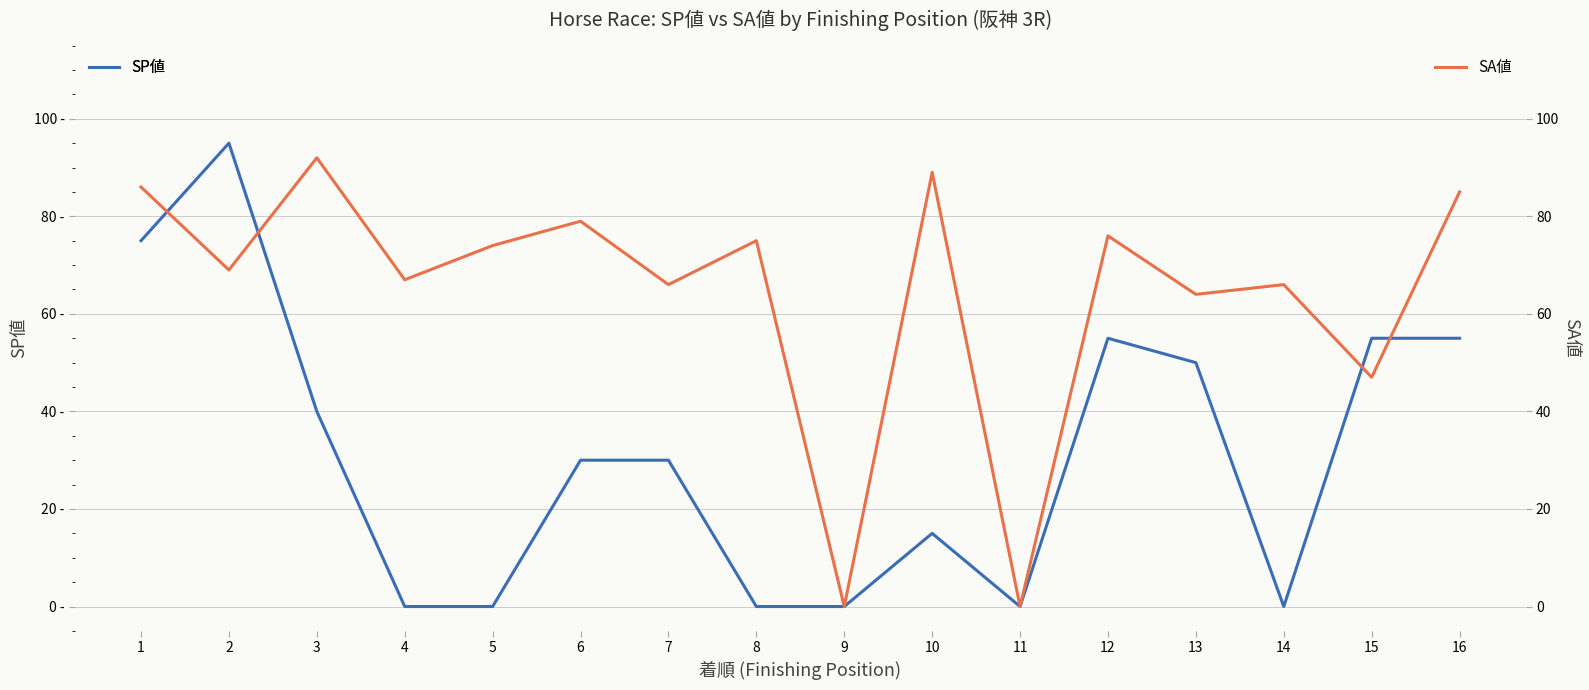

Which category has the highest value in the SP値 series?

2